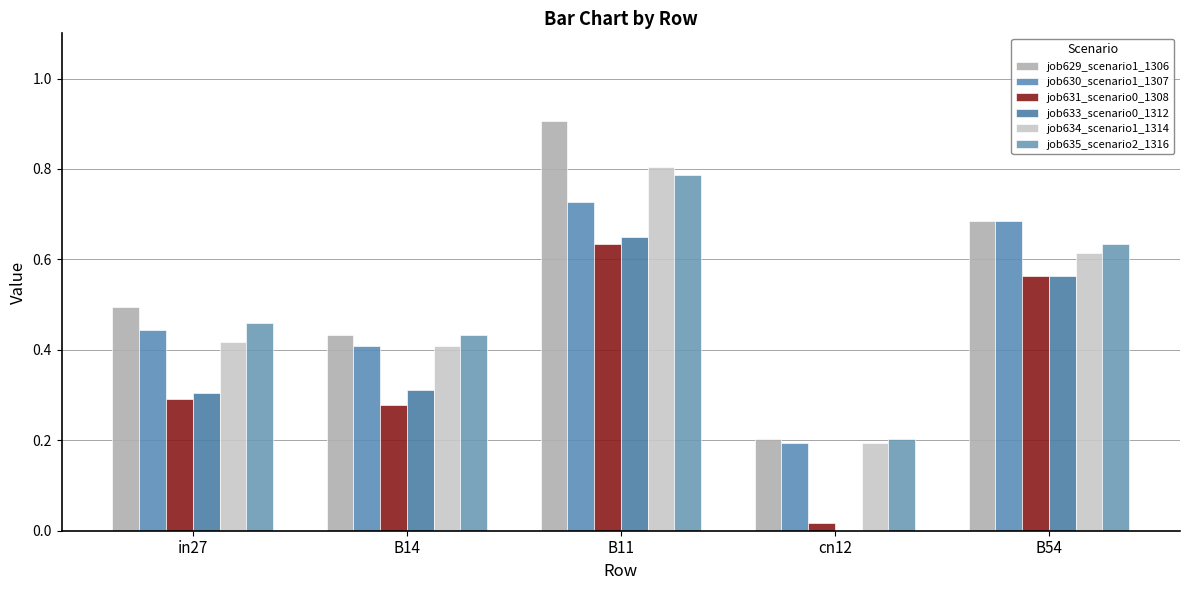

How many series are shown in this chart?

6